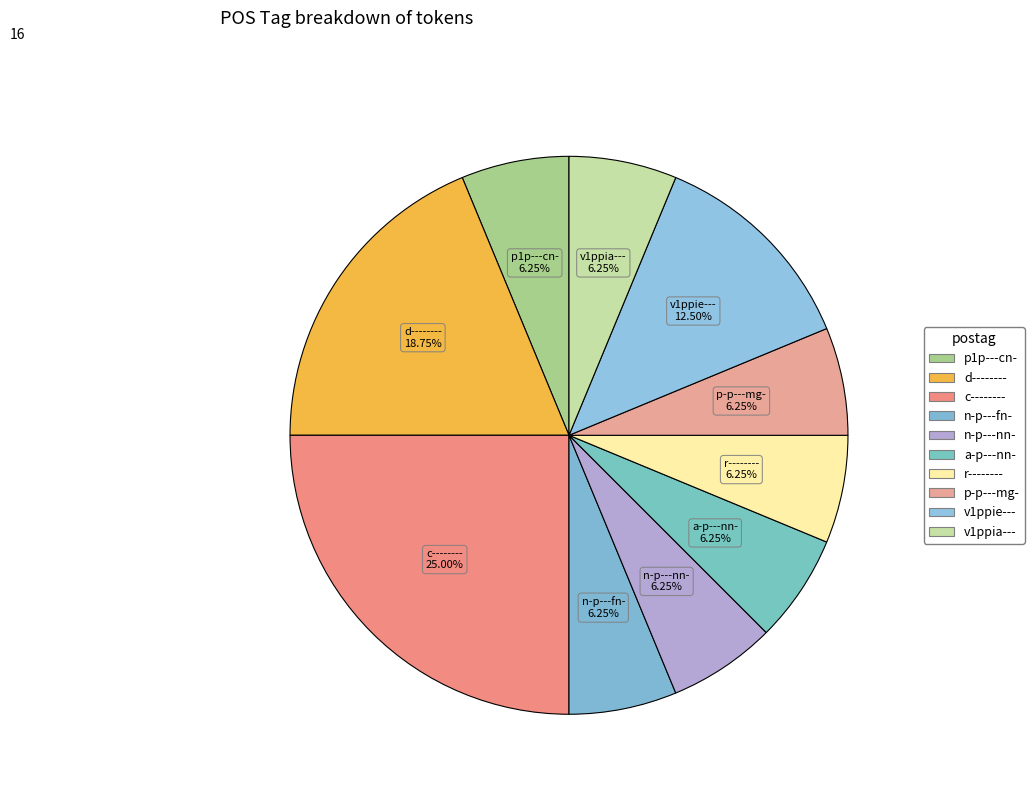

Does p1p---cn- account for over 50% of the chart?

No